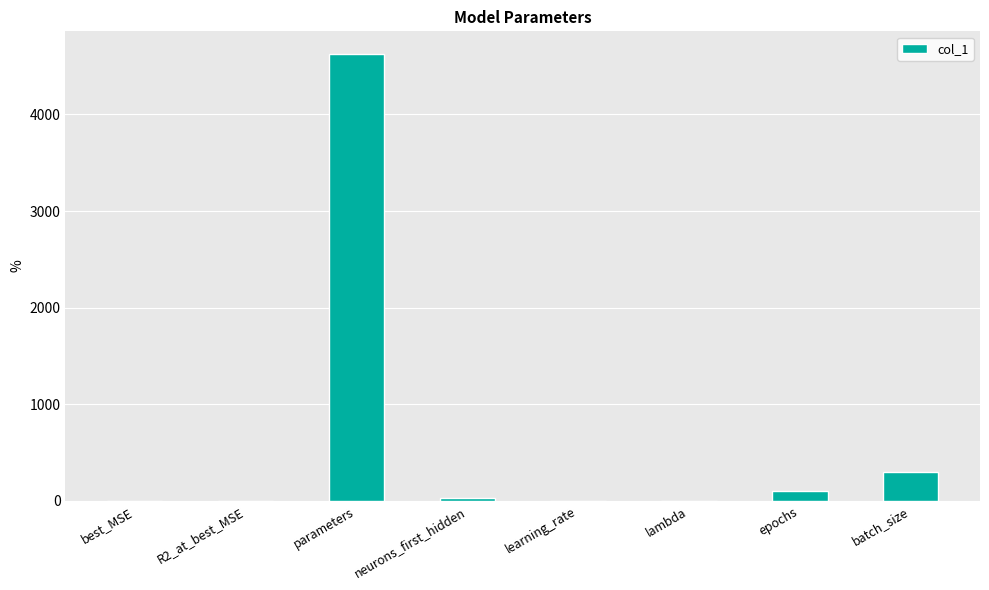

At which label is the value closest to 2314?

batch_size